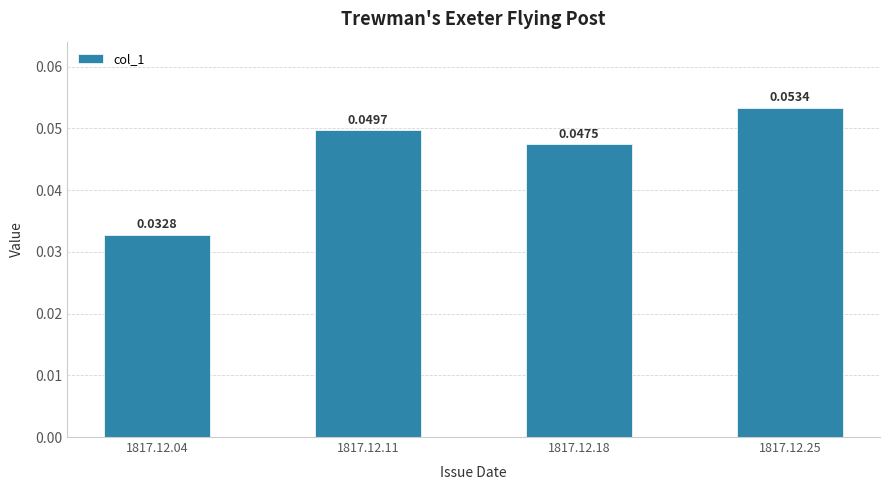

Rank the categories by value from lowest to highest.

1817.12.04, 1817.12.18, 1817.12.11, 1817.12.25